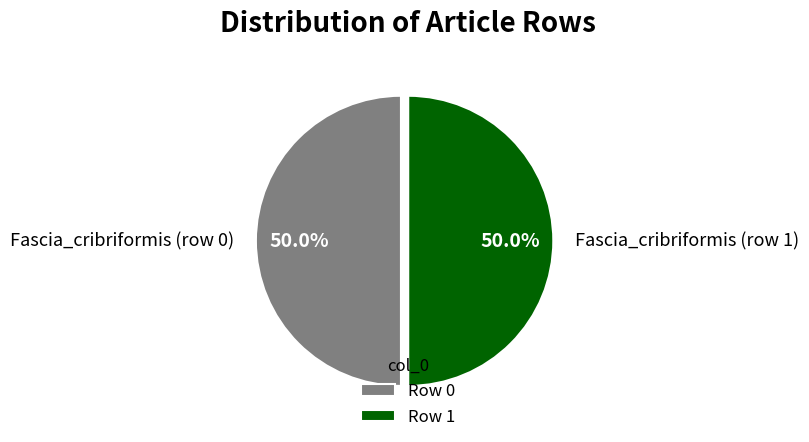

What percentage is NOT represented by Fascia_cribriformis (row 1)?

50.0%